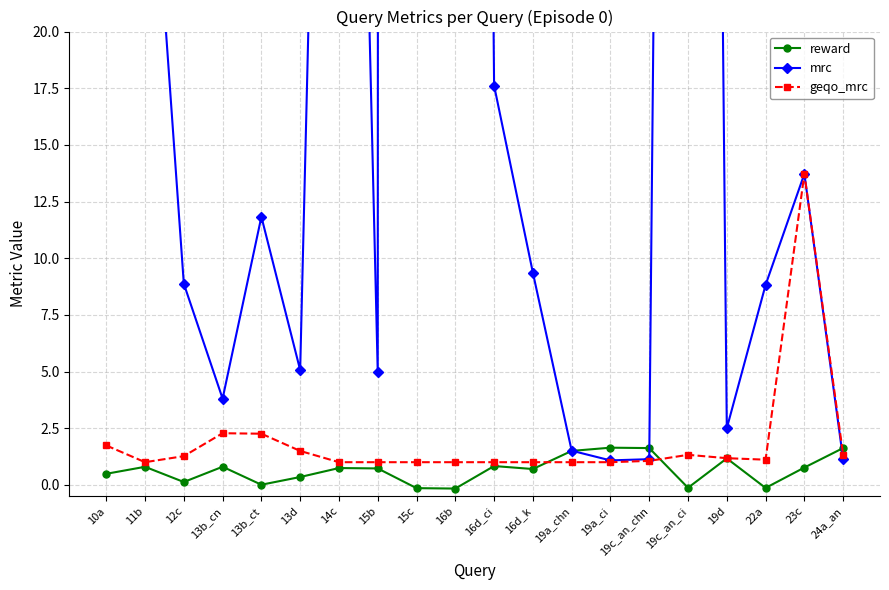

Which has a higher value, 19d or 24a_an?

24a_an